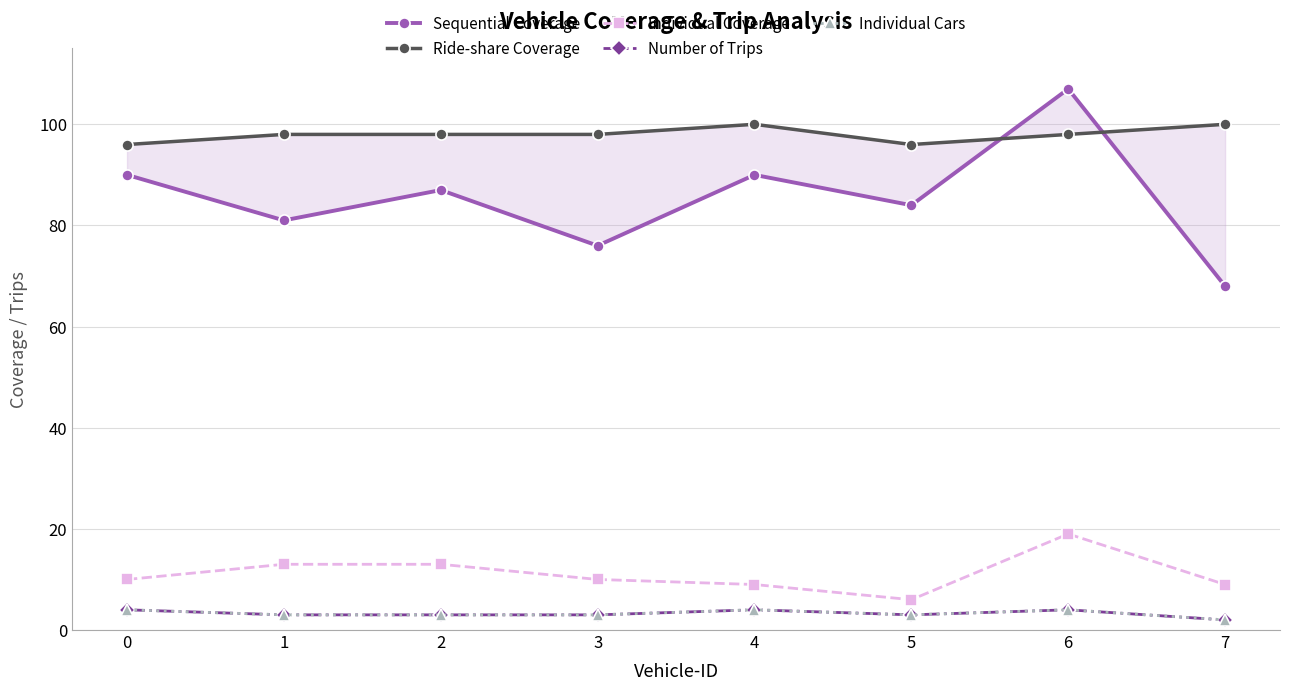

What is the greatest value displayed?

107